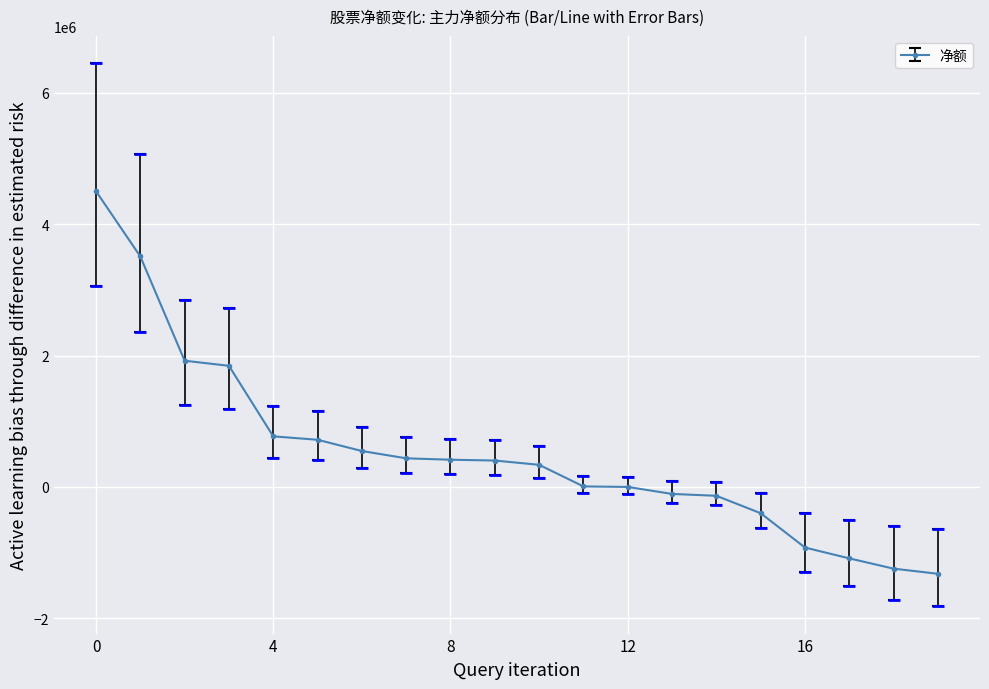

The value of 主力净额 at 8 is 1227186.7. True or false?

False